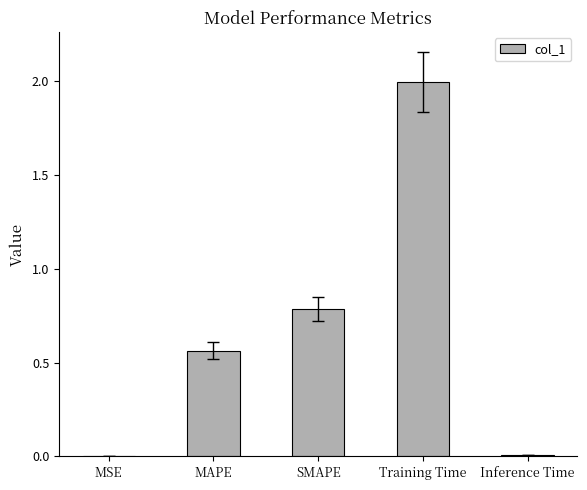

Between MSE and Training Time, which is larger?

Training Time